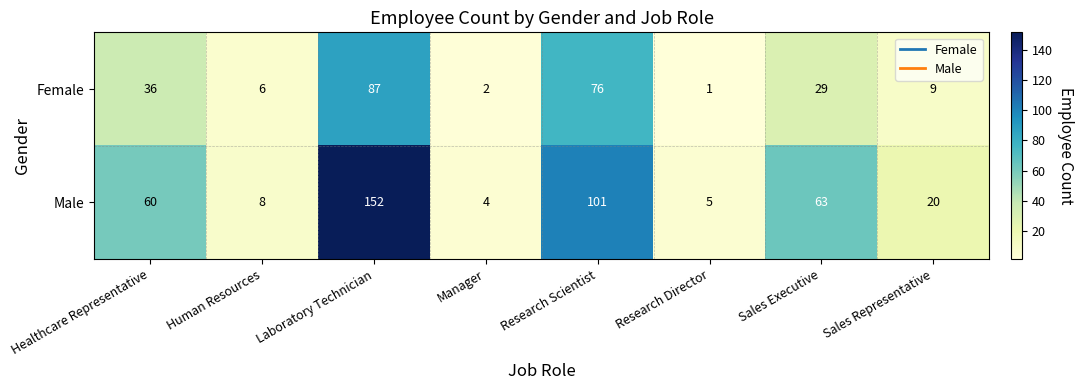

Reading left to right, transcribe all the data shown in this chart.

Female: Healthcare Representative=36	Human Resources=6	Laboratory Technician=87	Manager=2	Research Scientist=76	Research Director=1	Sales Executive=29	Sales Representative=9
Male: Healthcare Representative=60	Human Resources=8	Laboratory Technician=152	Manager=4	Research Scientist=101	Research Director=5	Sales Executive=63	Sales Representative=20